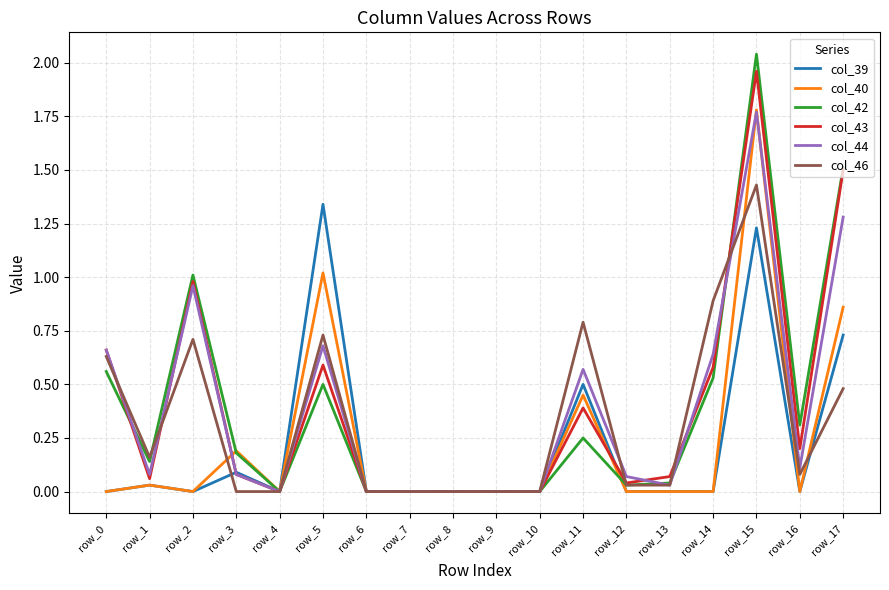

Is it true that col_40 equals 0.6 at row_14?

False